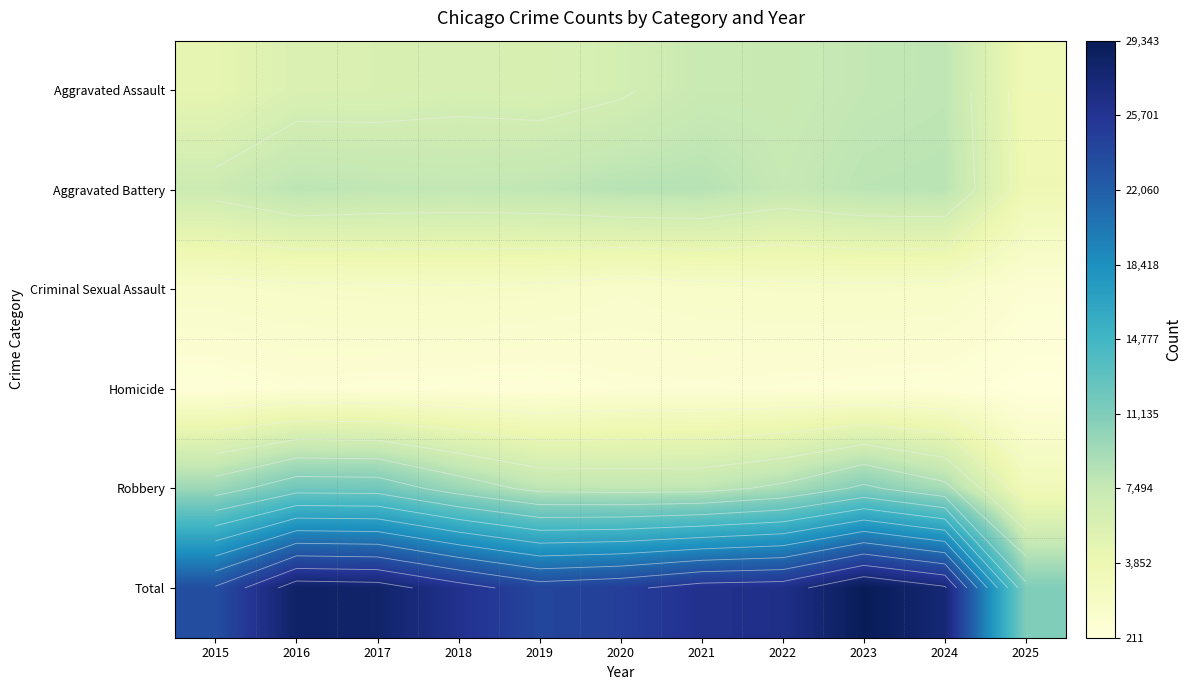

The value of Homicide at 2022 is 728. True or false?

True